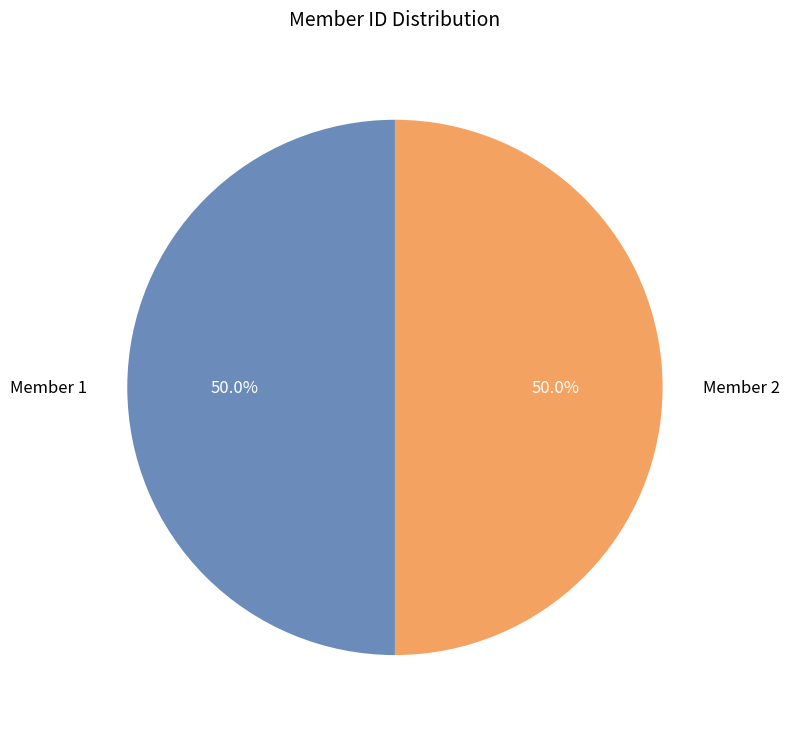

Is the sum of Member 2 and Member 1 greater than half?

Yes